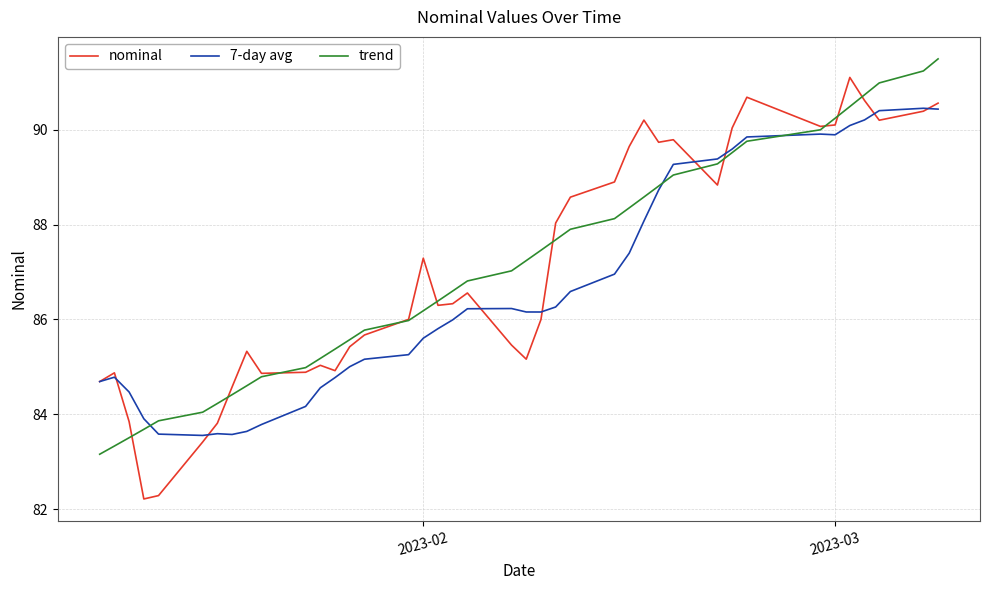

How many lines are shown in the chart?

3